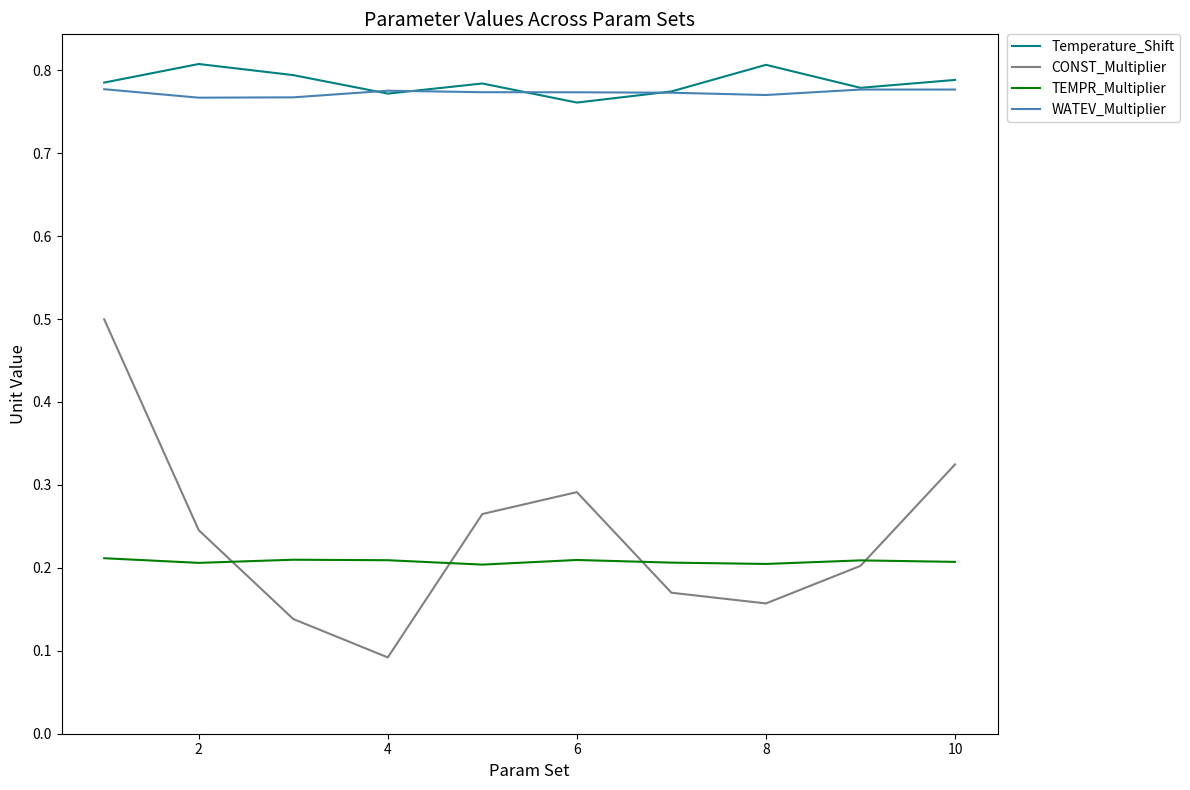

Which series has the widest spread of values?

CONST_Multiplier